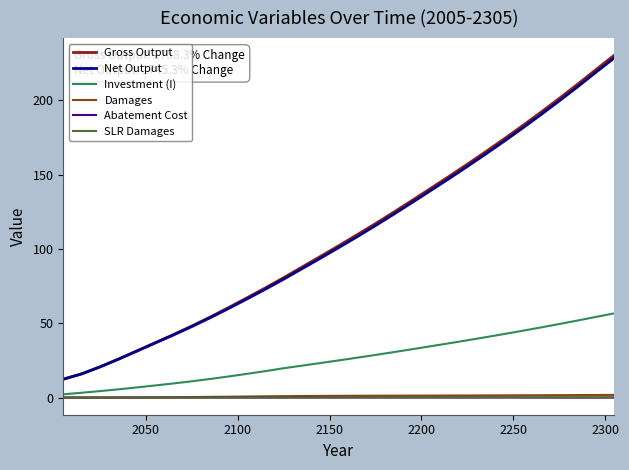

Is this an area chart (filled region under the line)?

No